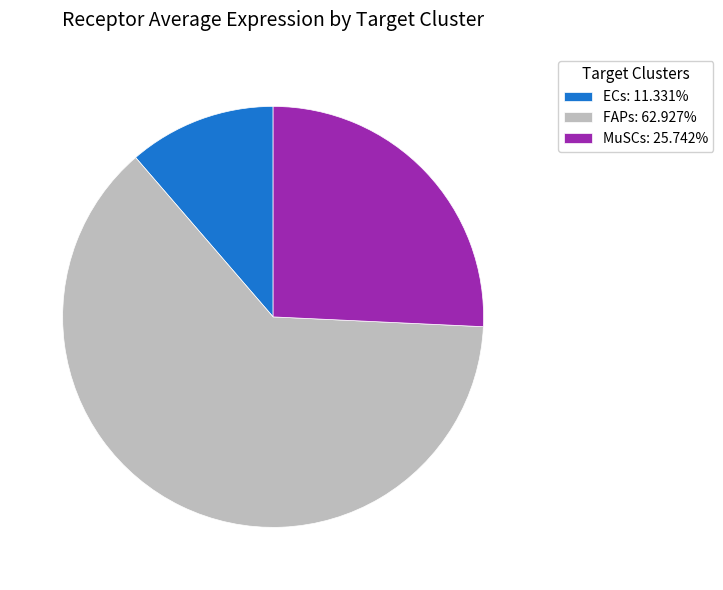

Is the sum of MuSCs: 25.742% and ECs: 11.331% greater than half?

No